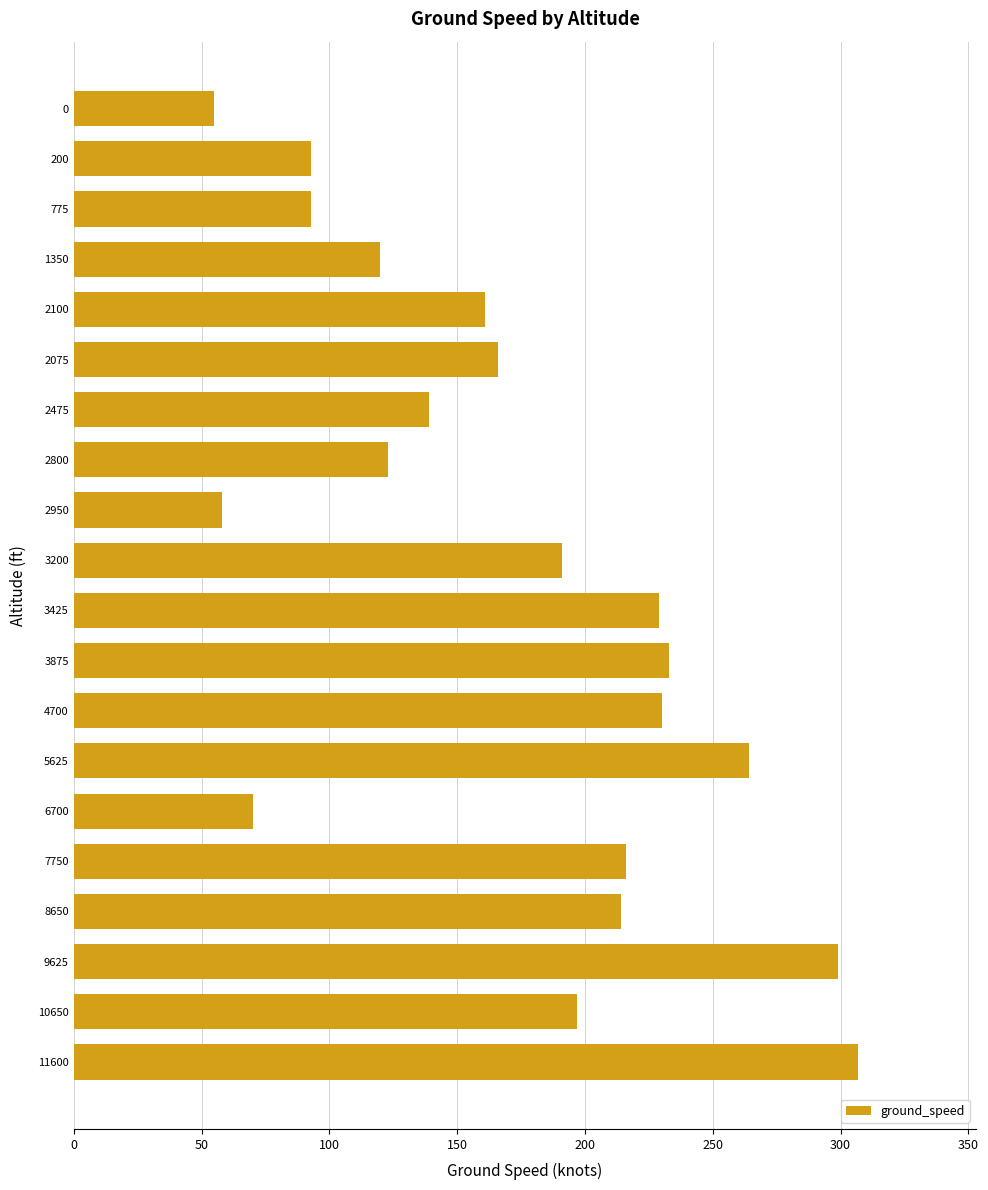

What position from the bottom is 2100?

16